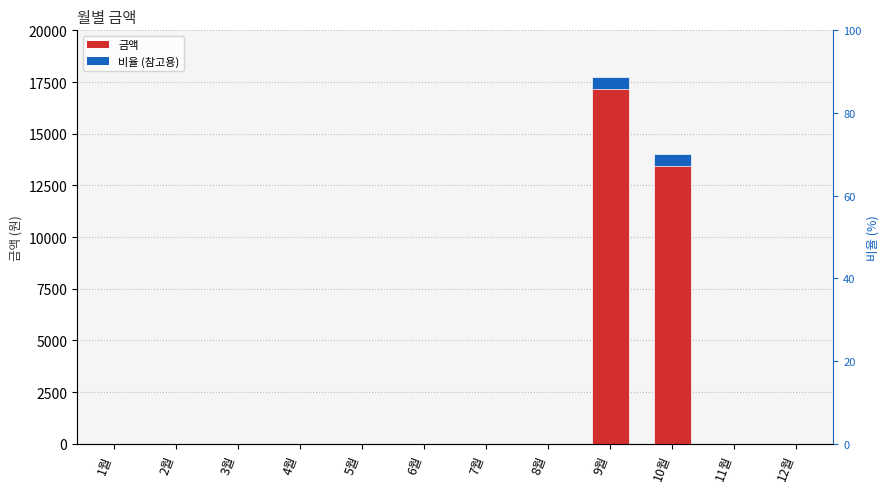

What is the label of the 12th bar from the right?

1월